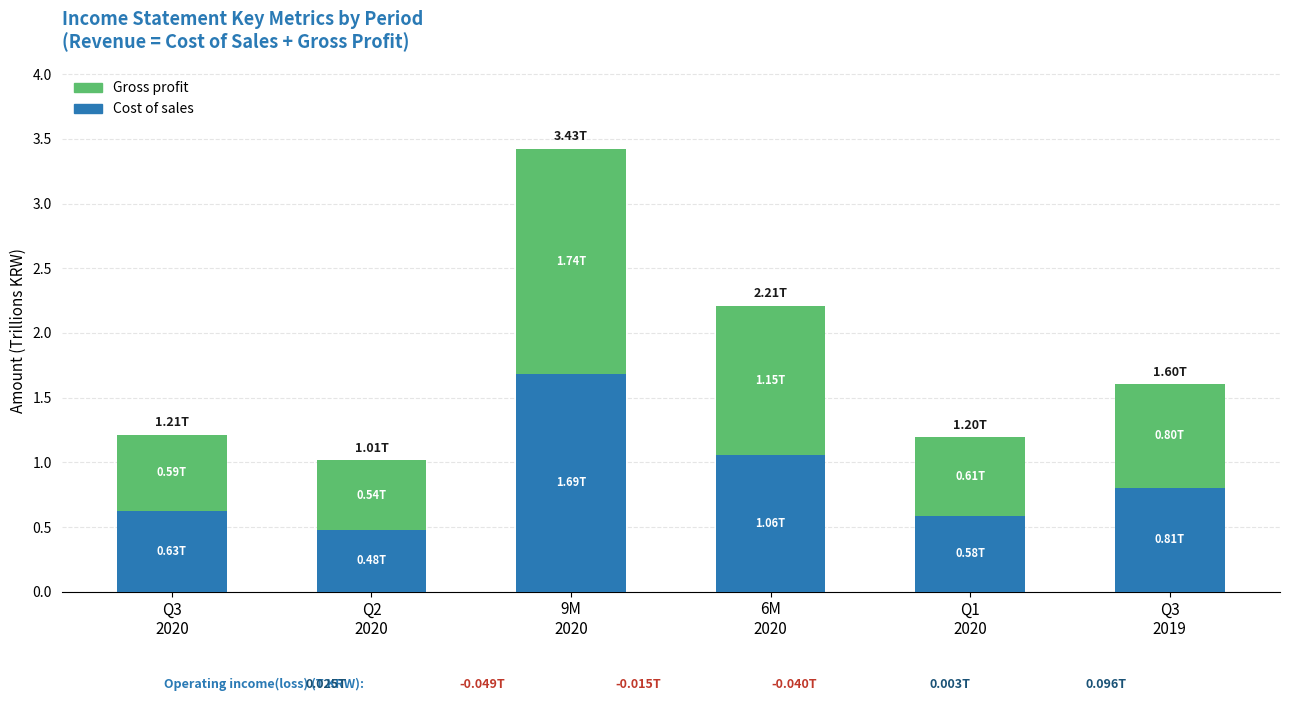

What is the sum of all Cost of sales values?

5.2